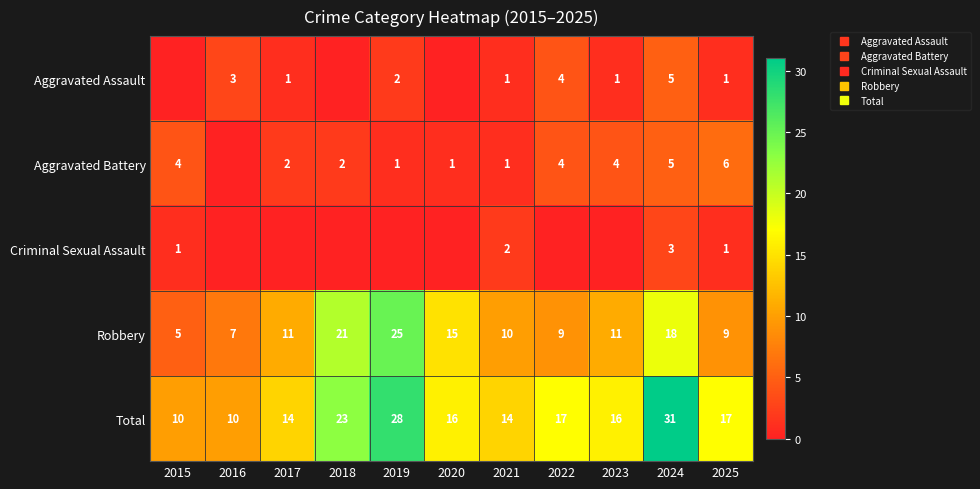

Rank the series by their maximum value, from lowest to highest.

Criminal Sexual Assault, Aggravated Assault, Aggravated Battery, Robbery, Total